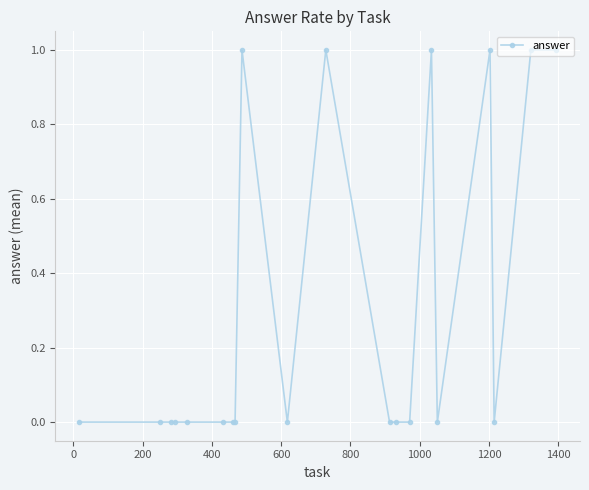

What is the sum of all values?

6